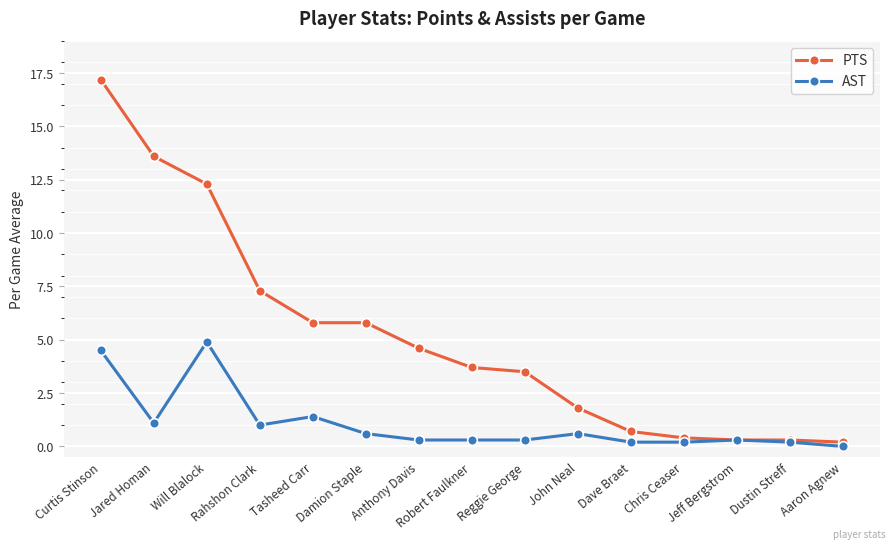

What is the label of the 3rd point from the left?

Will Blalock